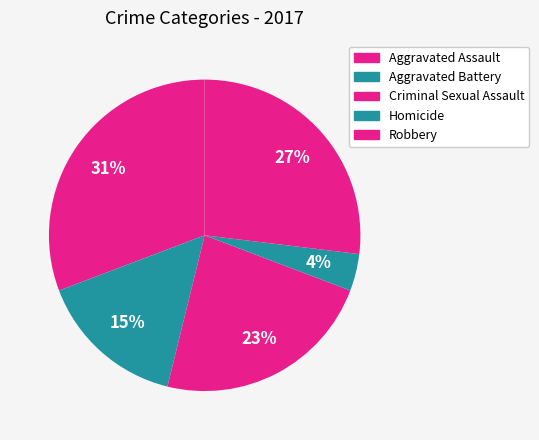

Which category has the smallest portion of the pie?

Homicide